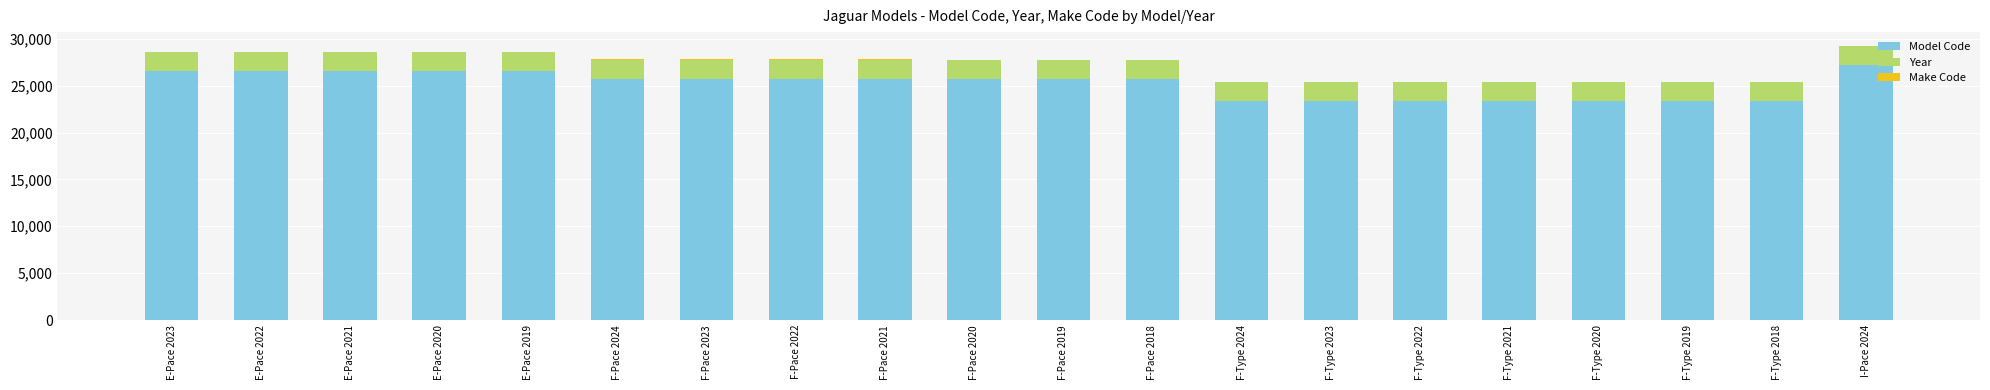

At which label does Model Code reach its peak?

I-Pace 2024